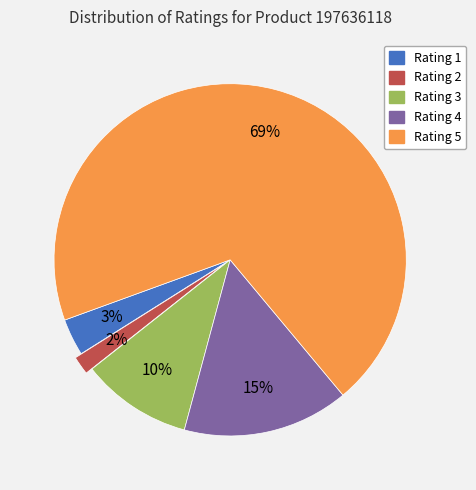

To the nearest percent, what is the difference between the largest and smallest slice percentages?

68%